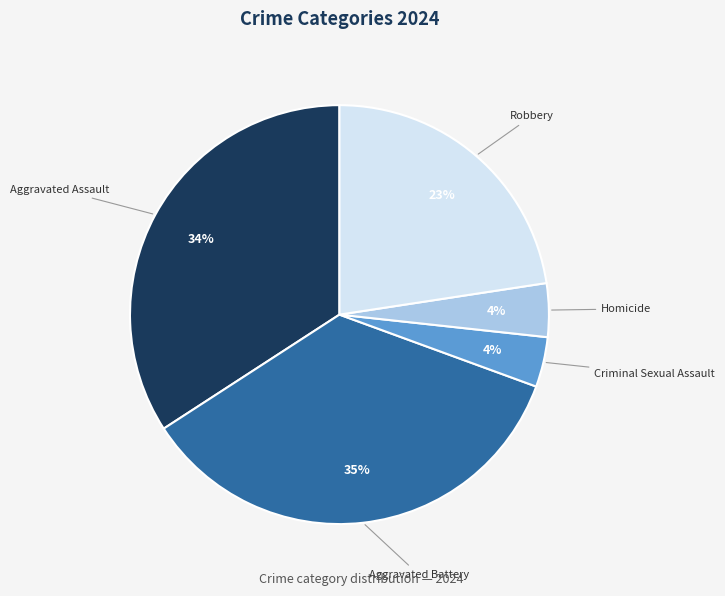

Count the number of slices in the pie.

5